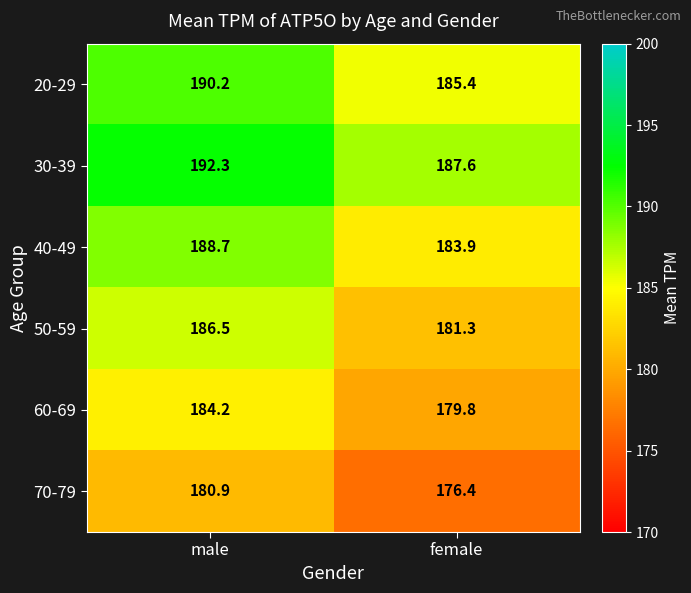

Which series has the widest spread of values?

50-59